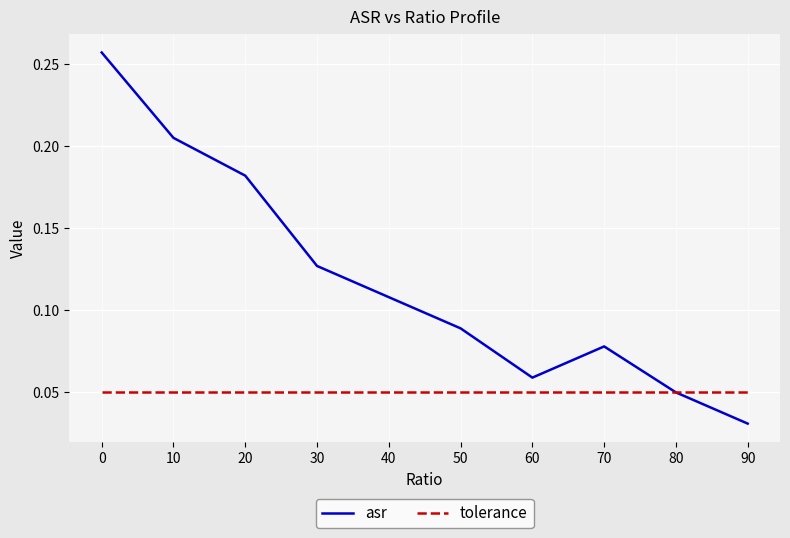

True or false: tolerance has a value of 0.0 at 60.

False